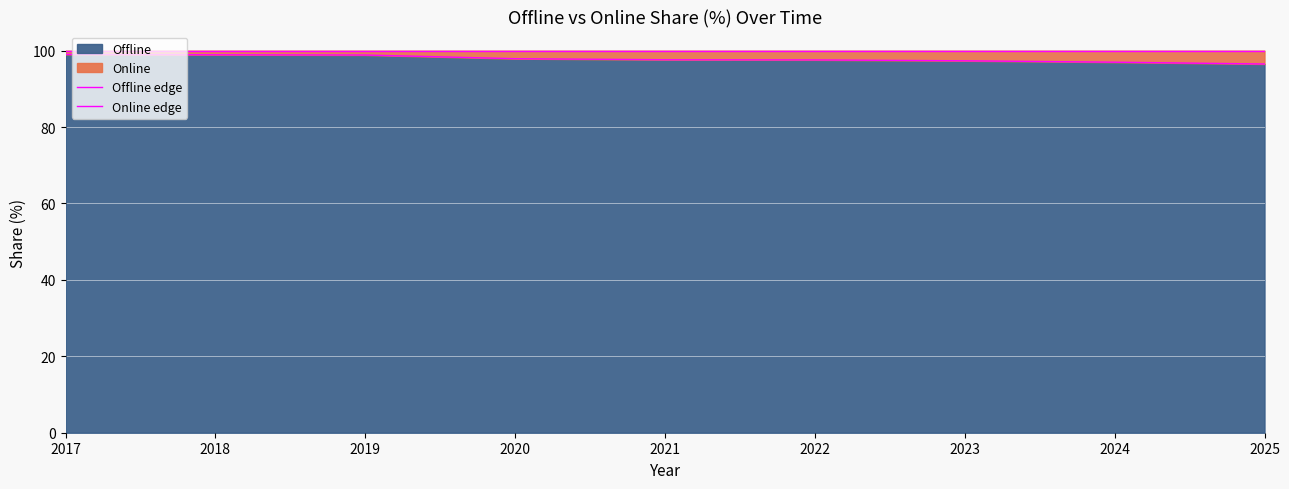

What is the maximum value for Offline?

99.0